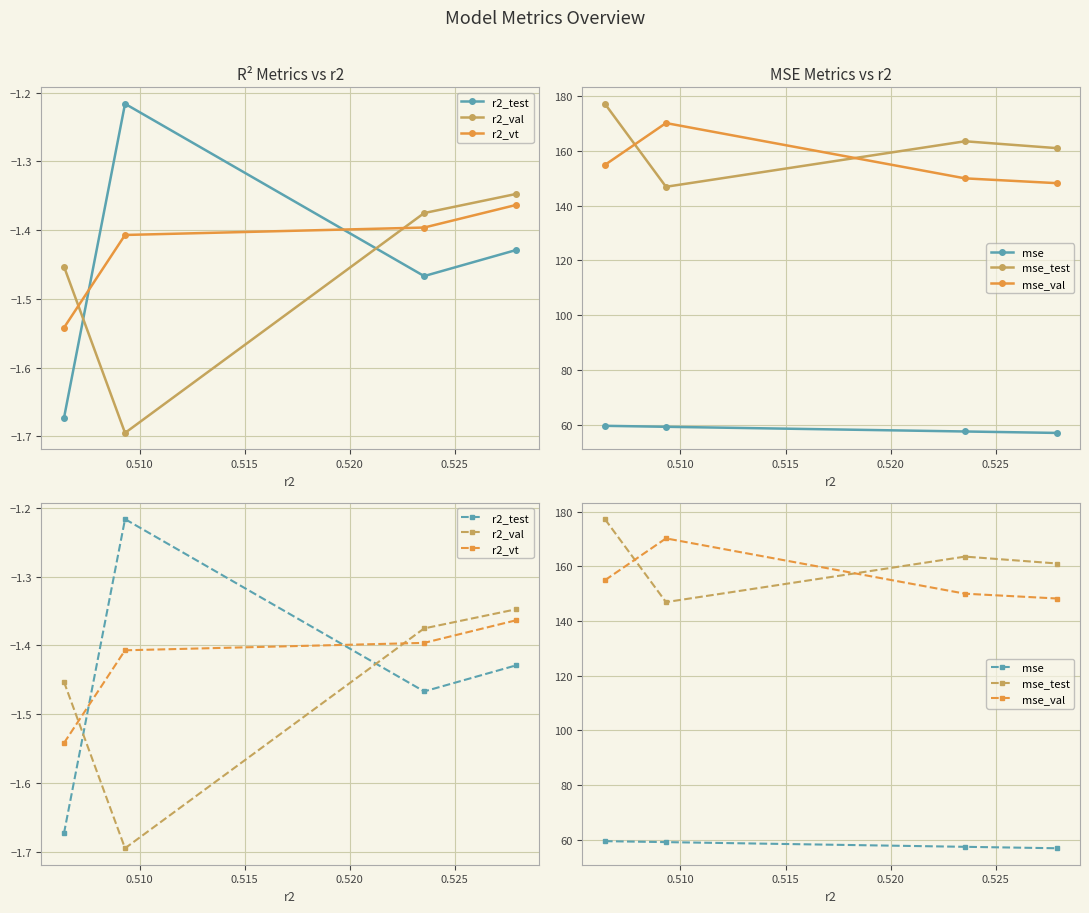

At which label is r2_test closest to -1?

0.510